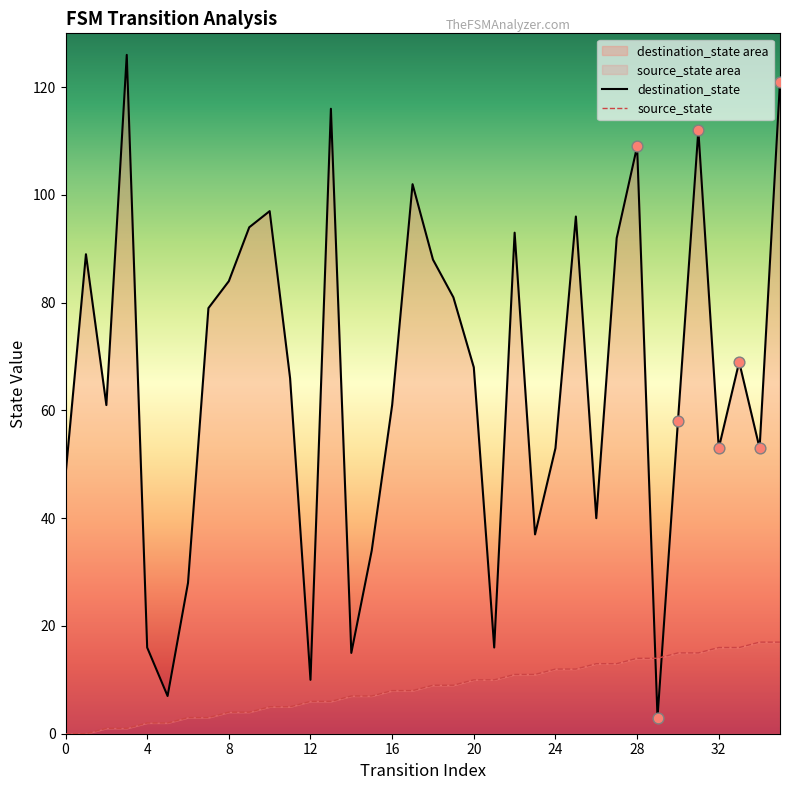

Is the value of source_state at 14 greater than the value of destination_state at 21?

No